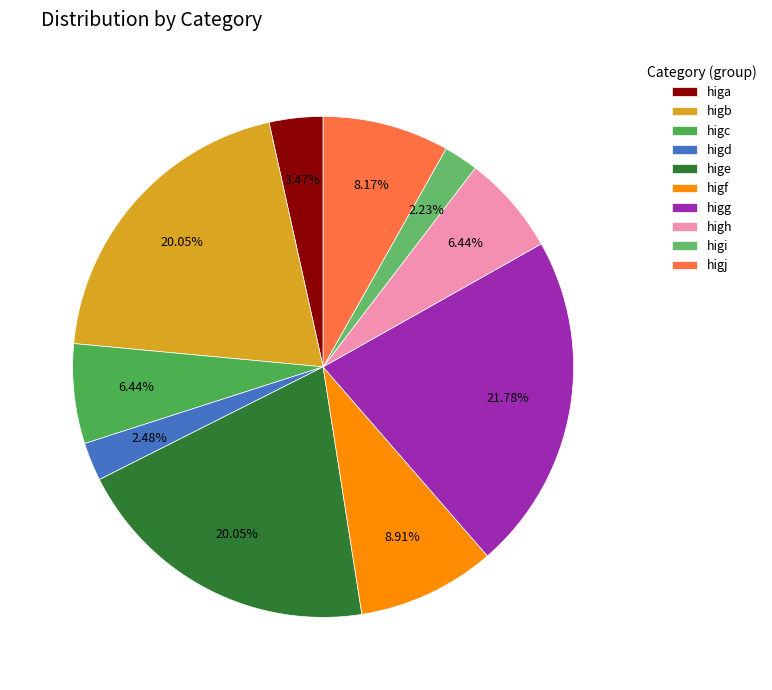

The higc slice represents 6% of the pie. True or false?

True